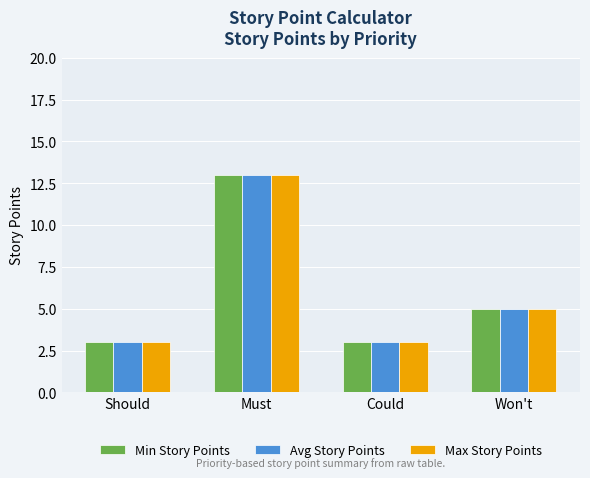

At which label is Avg Story Points closest to 8?

Won't